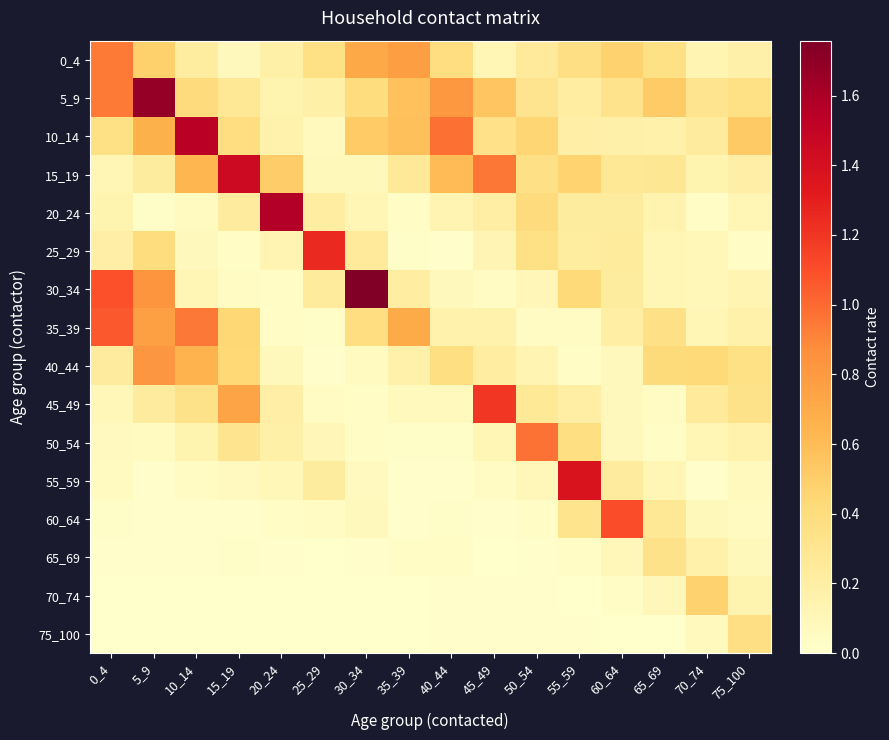

Between 65_69 and 40_44, which is larger?

40_44